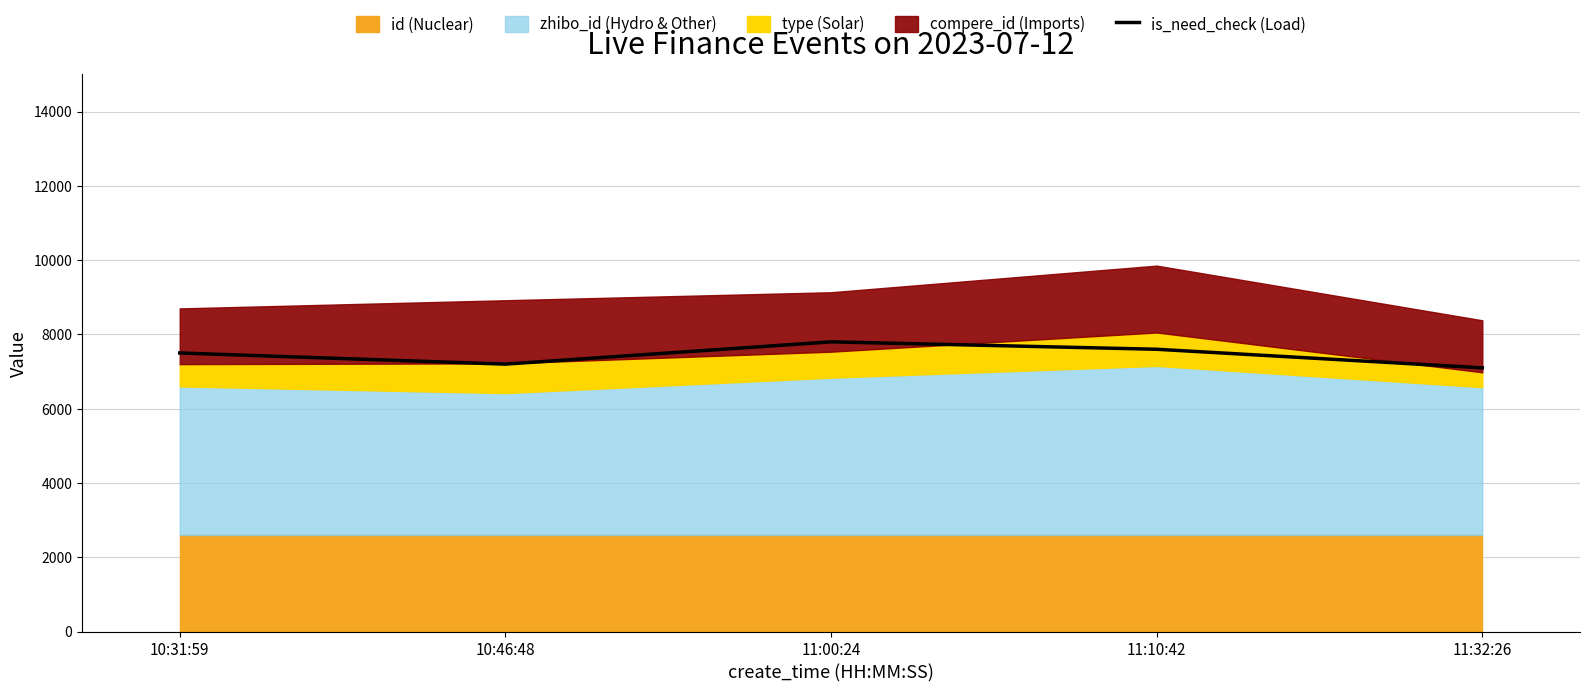

What is the ratio of the value at 11:32:26 to the value at 11:10:42?

0.9